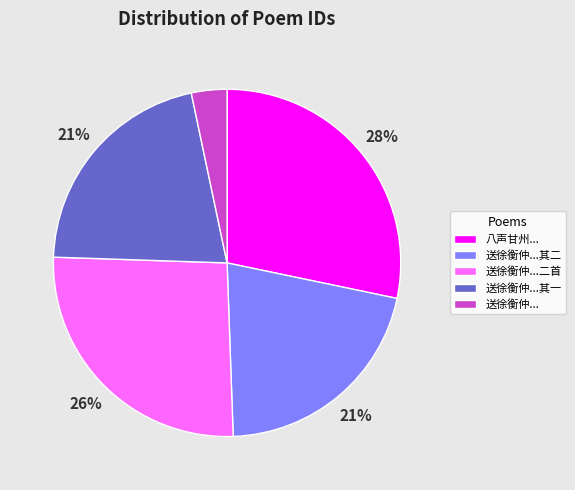

Do 送徐衡仲...其二 and 送徐衡仲...其一 together represent more than half of the pie?

No